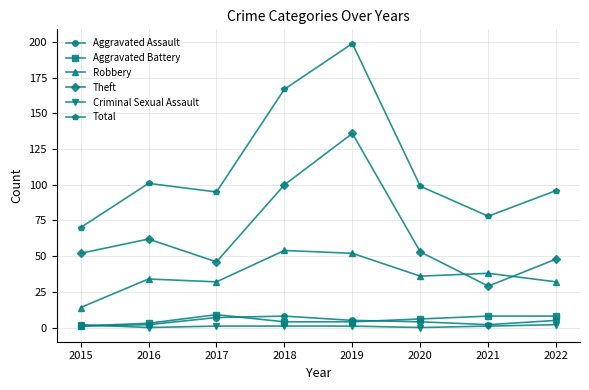

The Theft series shows 48 at 2022. True or false?

True